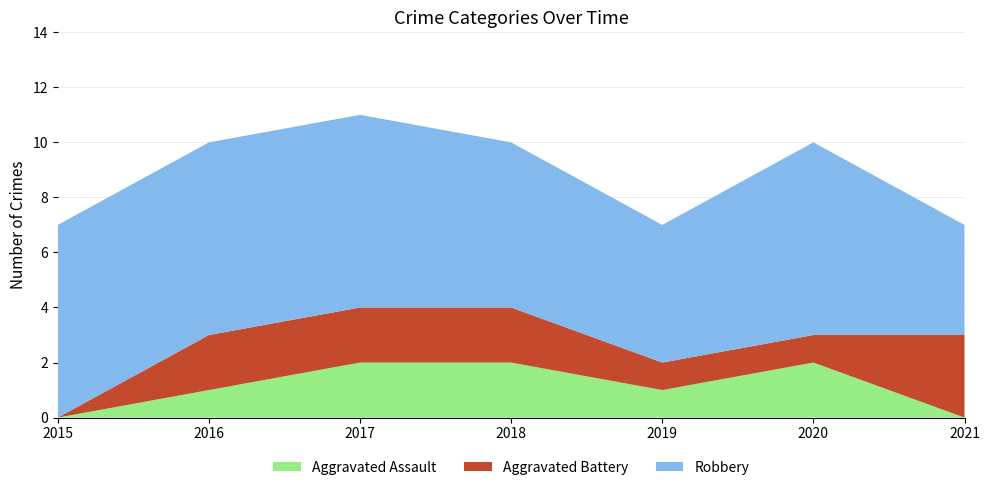

Reading left to right, what are all the values shown in this chart?

Aggravated Assault: 2015=0	2016=1	2017=2	2018=2	2019=1	2020=2	2021=0
Aggravated Battery: 2015=0	2016=2	2017=2	2018=2	2019=1	2020=1	2021=3
Robbery: 2015=7	2016=7	2017=7	2018=6	2019=5	2020=7	2021=4